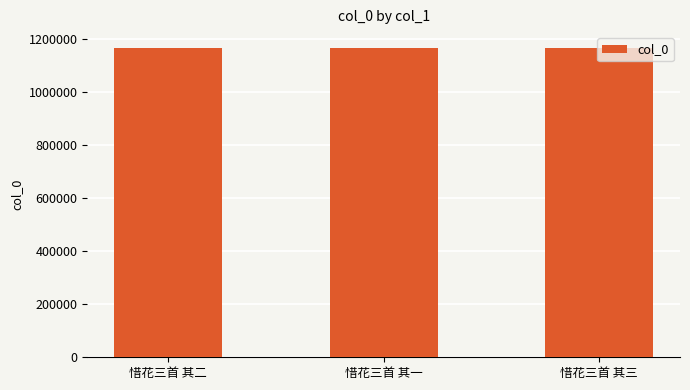

How many bars are there in total?

3